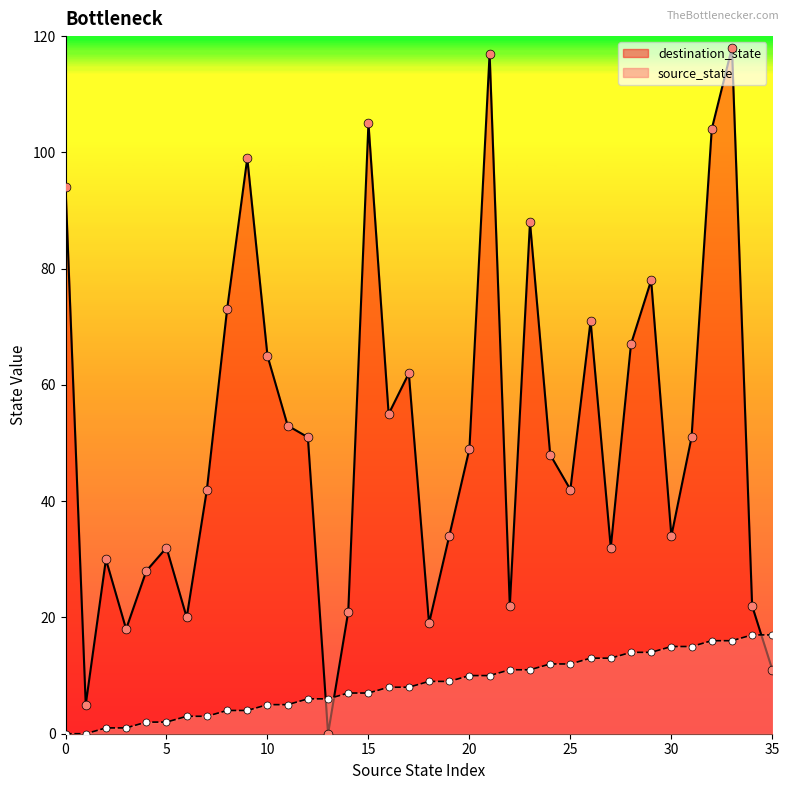

At which category is the sum across all series the highest?

33